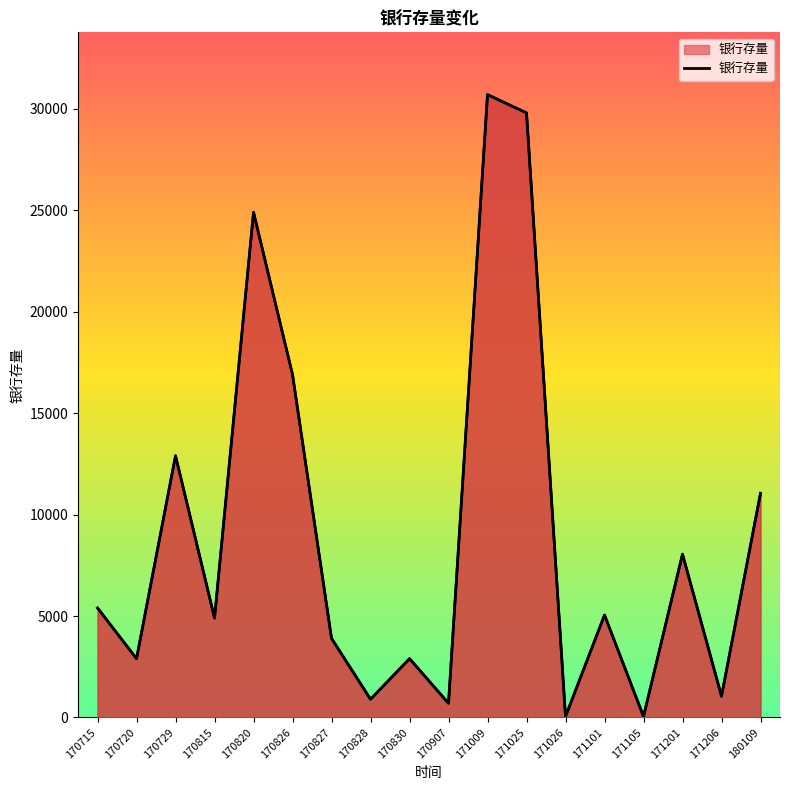

The chart shows a value of 5044 at 170826. True or false?

False